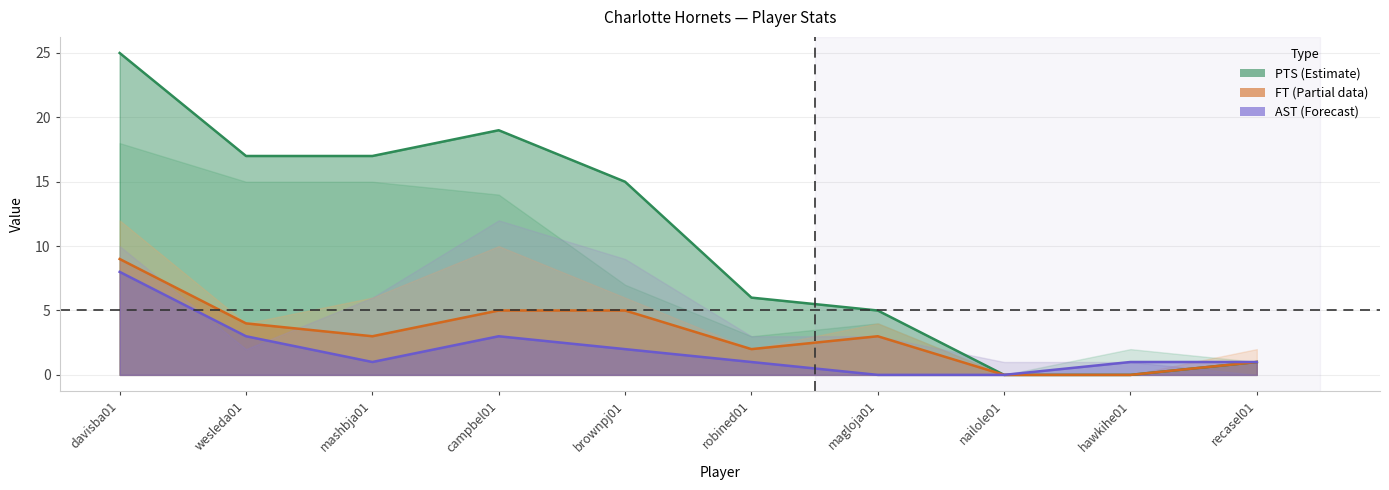

What is the difference between the second highest and second lowest values in the FT series?

5